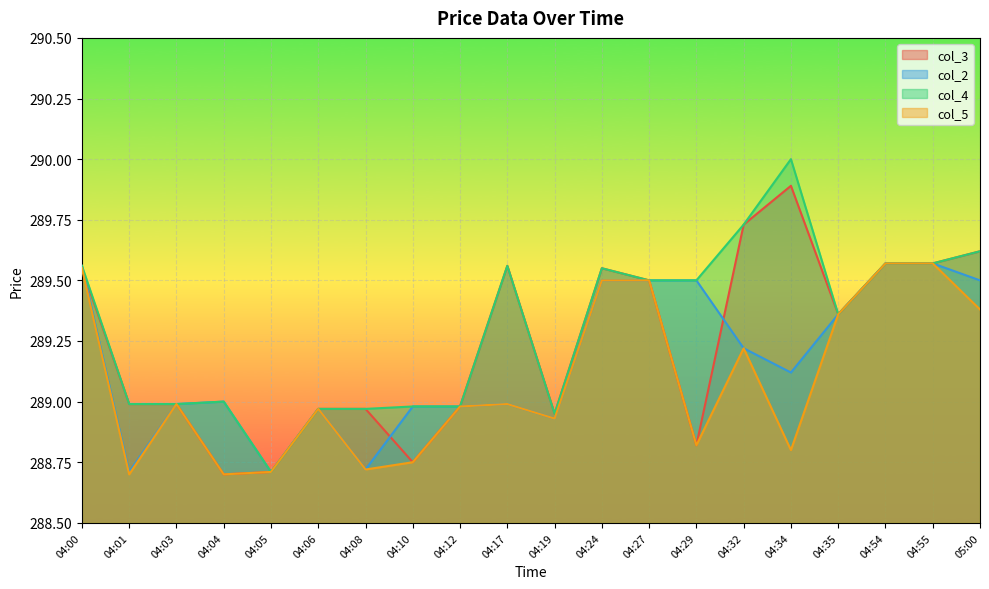

How many values in the col_3 series are below 289?

10